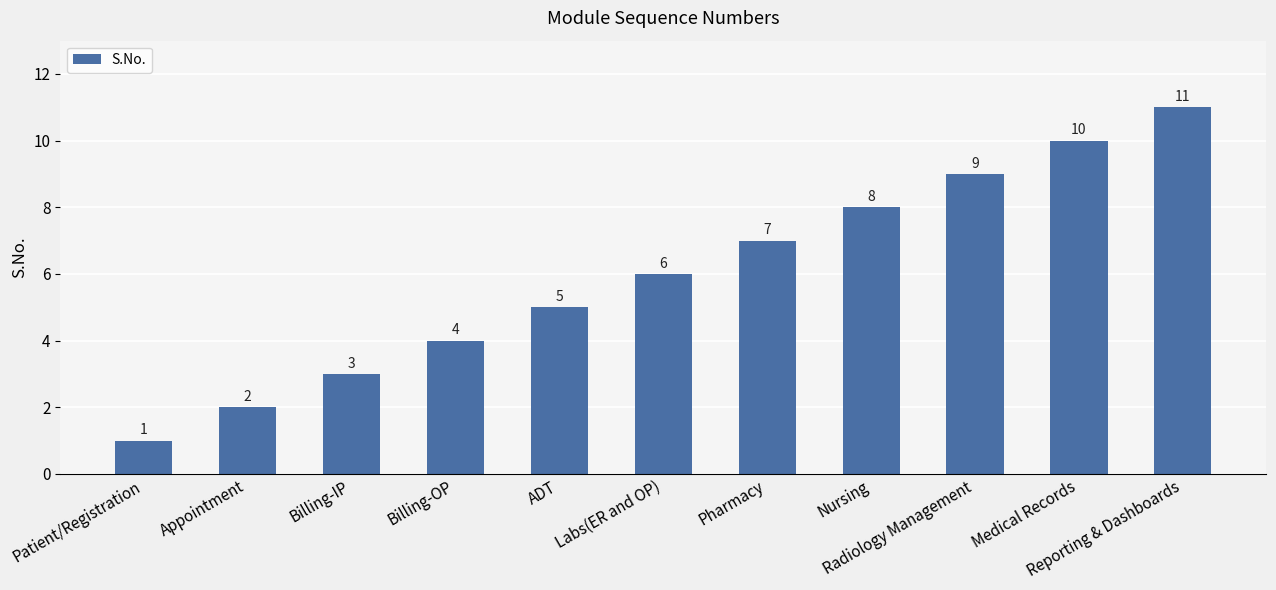

What is the average value?

6